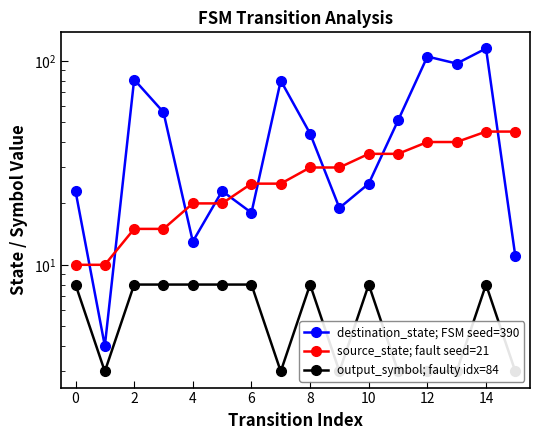

What is the smallest value displayed?

3